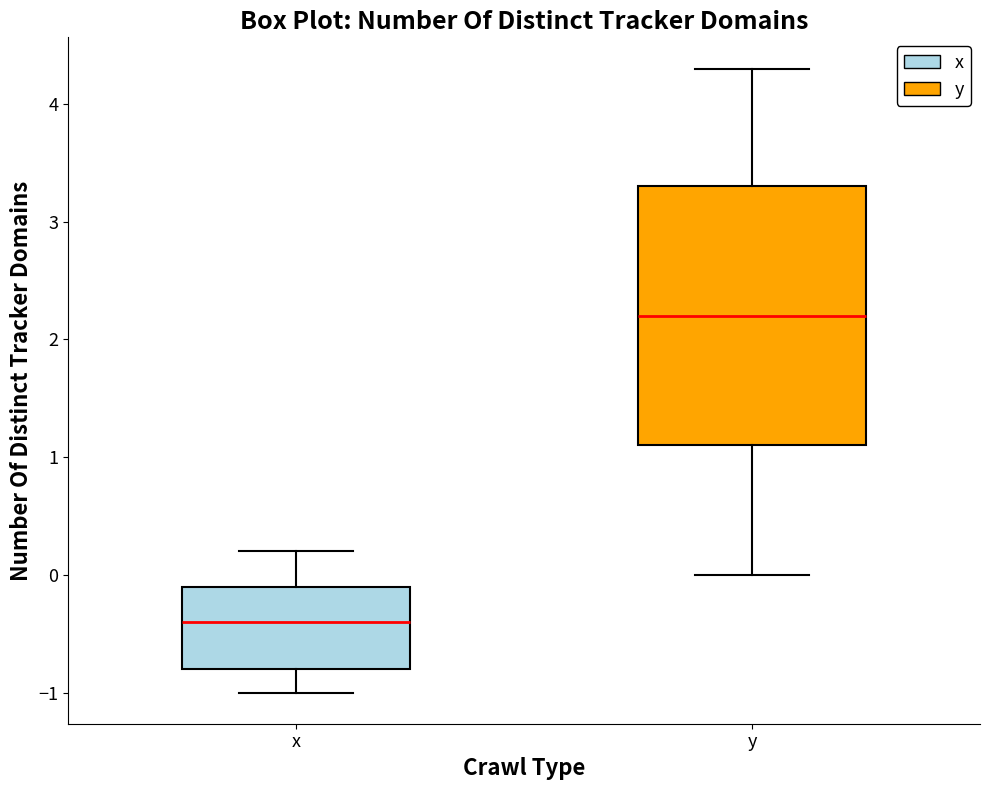

Which box has the highest median line?

y